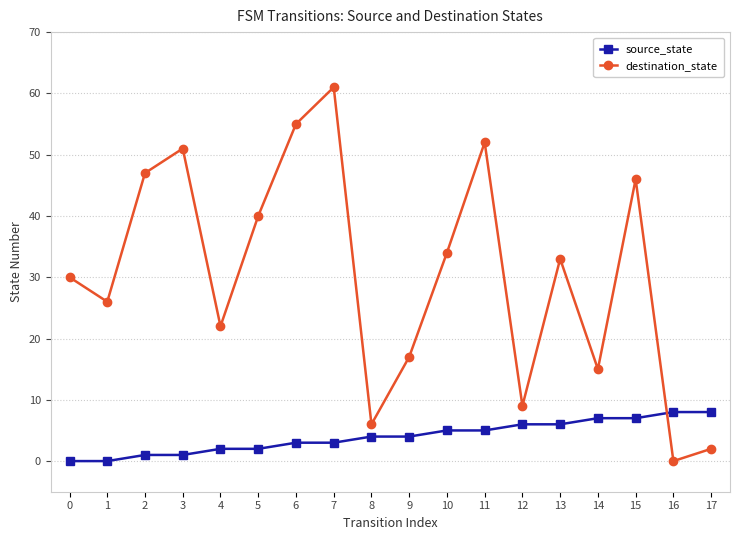

List the labels in order of destination_state value, smallest first.

16, 17, 8, 12, 14, 9, 4, 1, 0, 13, 10, 5, 15, 2, 3, 11, 6, 7